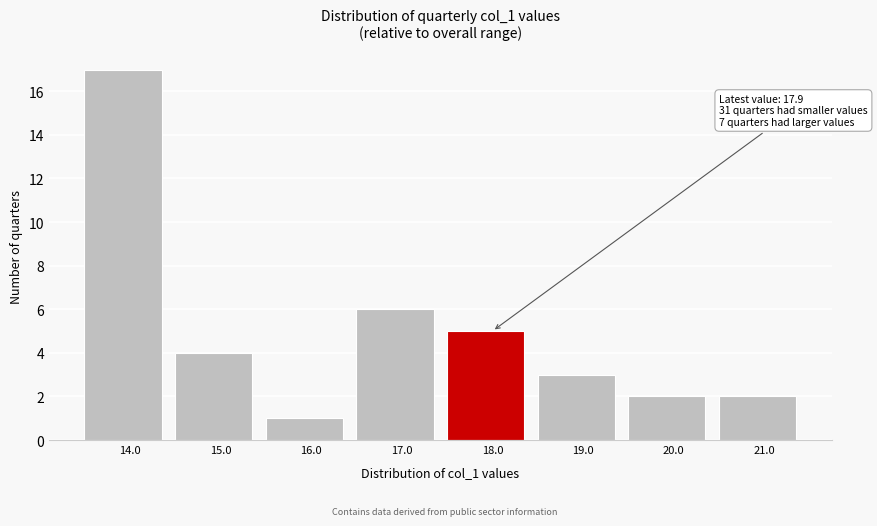

Over which range of the x-axis is the bar tallest?

13.5 to 14.5